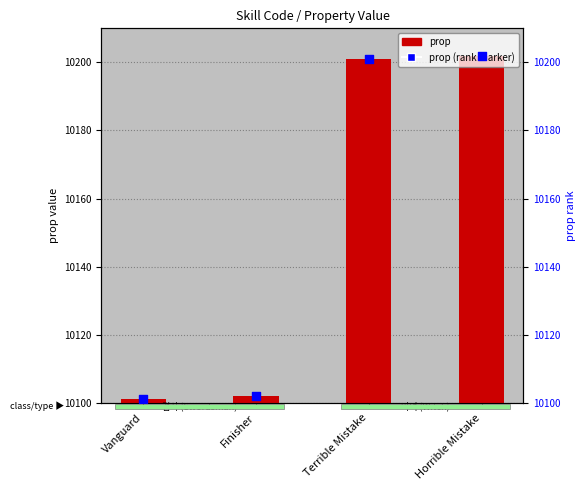

At which category is the sum across all series the highest?

Horrible Mistake